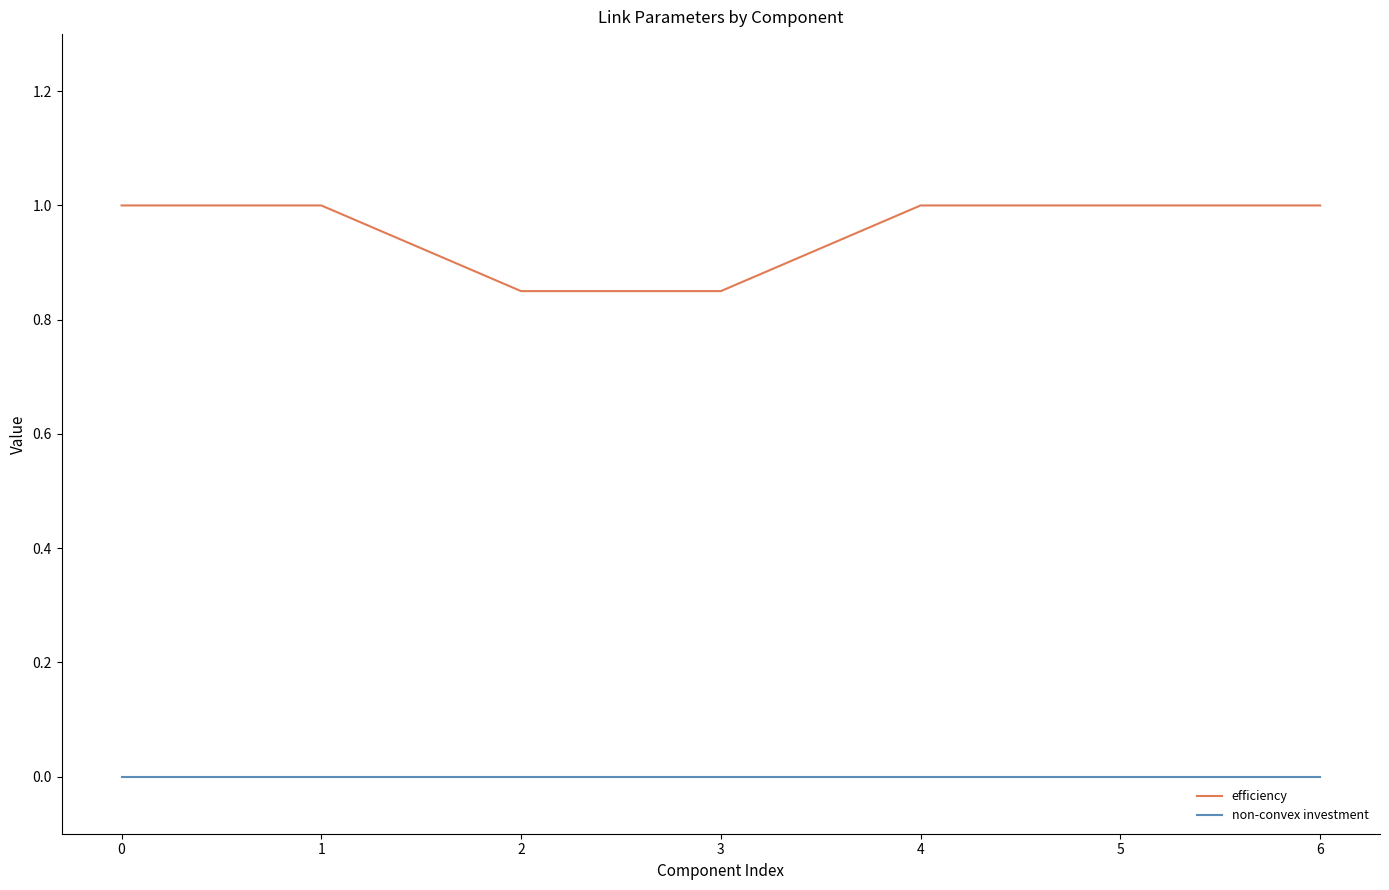

Which series changed the most between 3 and 5?

efficiency